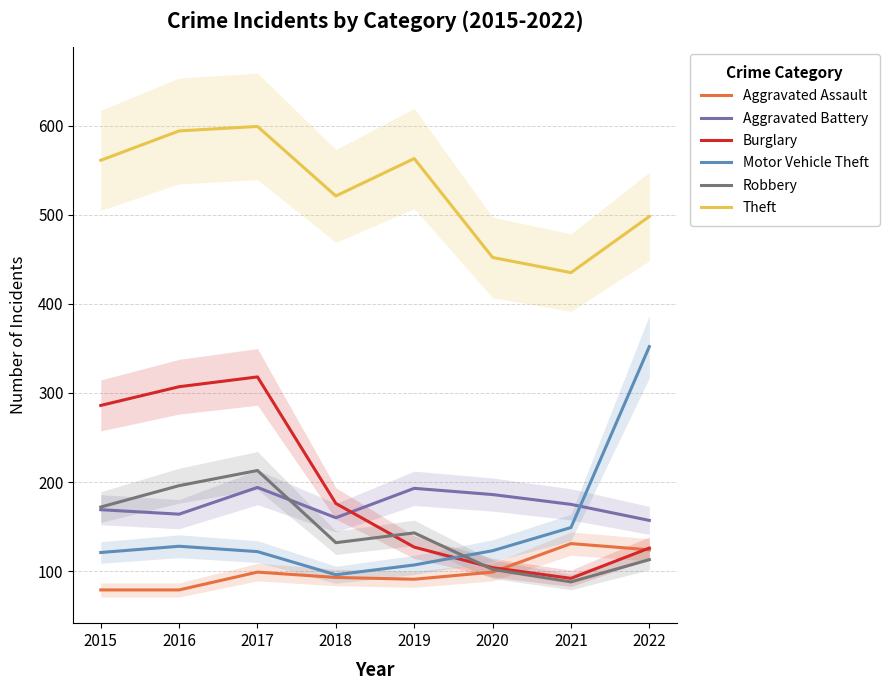

How many values in the Theft series exceed 561?

3